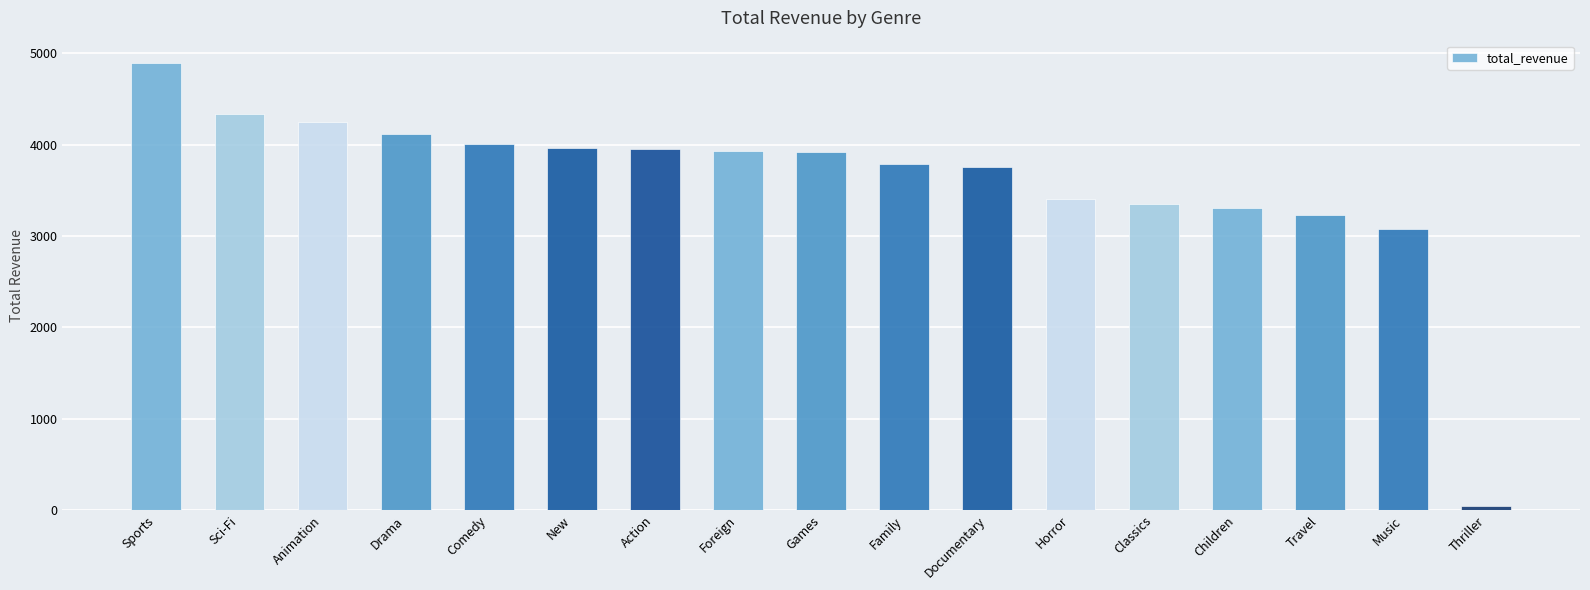

Is it true that the value at Drama is 2768?

False